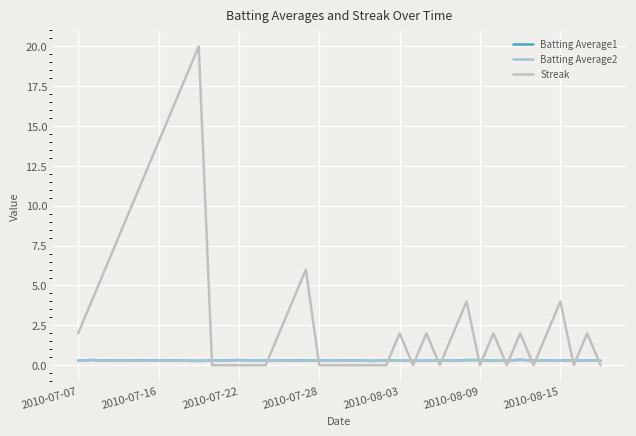

After their last crossing, which series has the higher values: Streak or Batting Average2?

Batting Average2